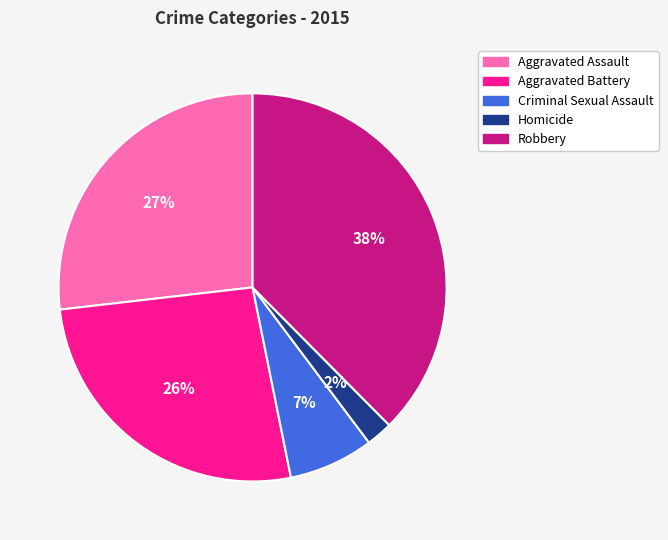

To the nearest percent, what is the combined percentage of Aggravated Battery and Aggravated Assault?

53%